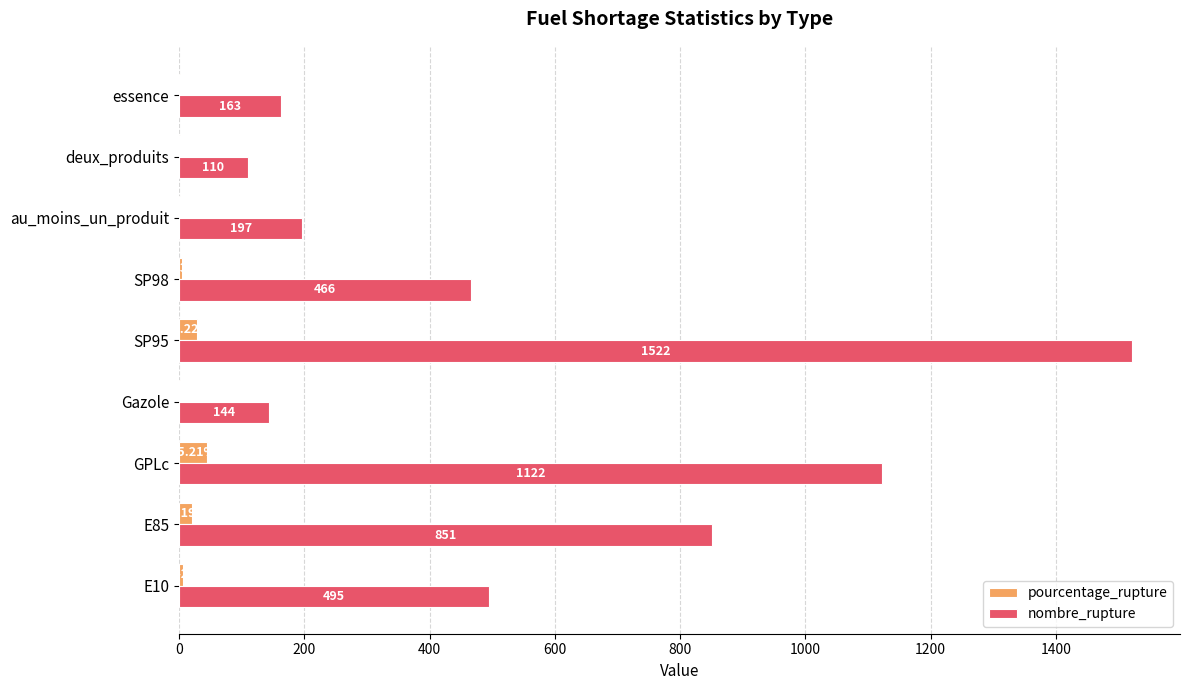

What is the sum of the nombre_rupture values at E85 and au_moins_un_produit?

1048.0